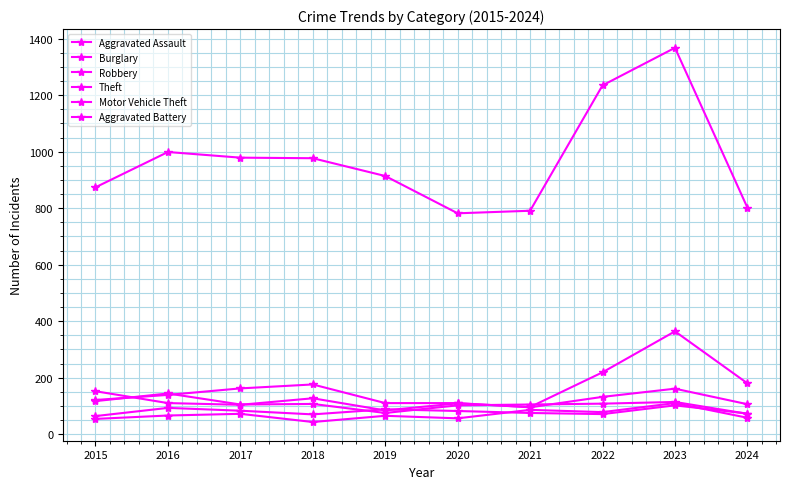

Does the chart have visible grid lines?

Yes